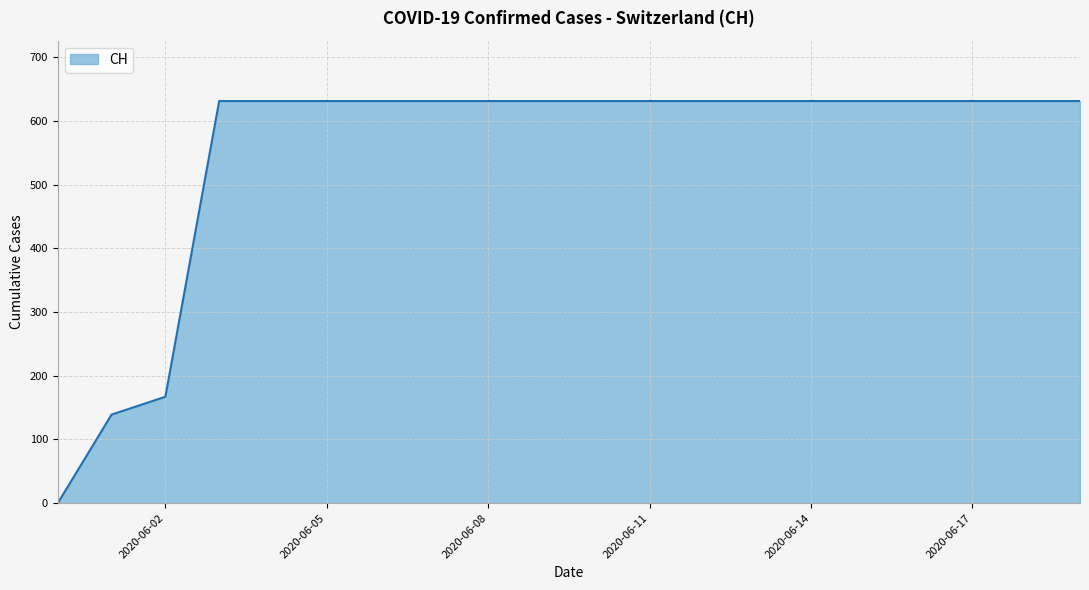

What is the greatest value displayed?

631